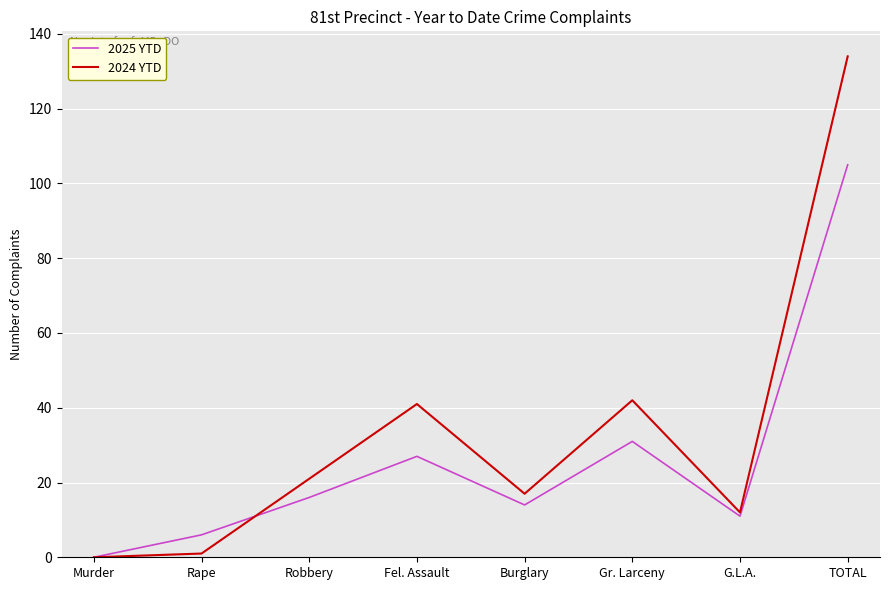

At which label is 2025 YTD closest to 52?

Gr. Larceny